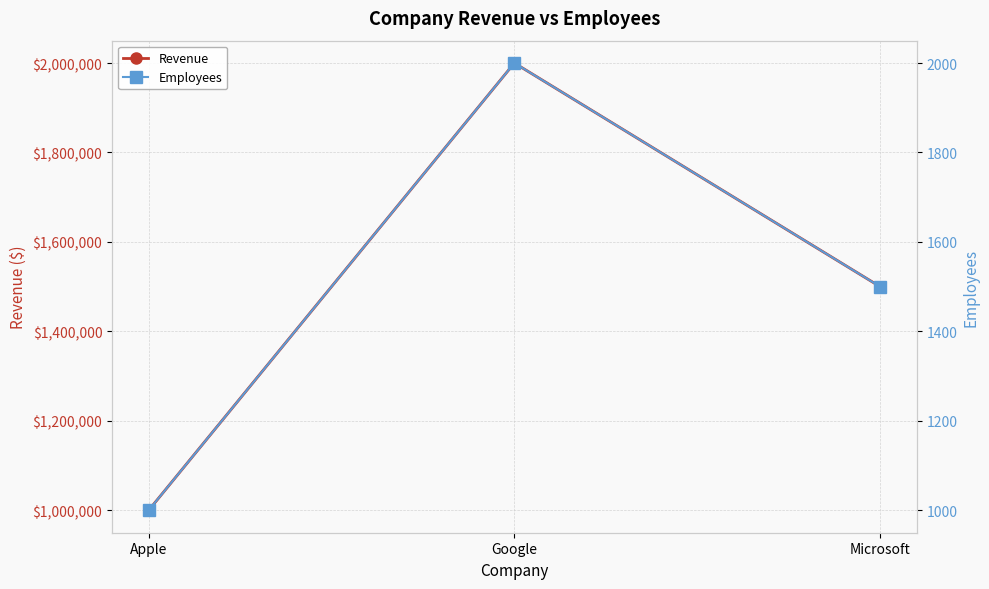

Rank the series by their maximum value, from highest to lowest.

Revenue, Employees